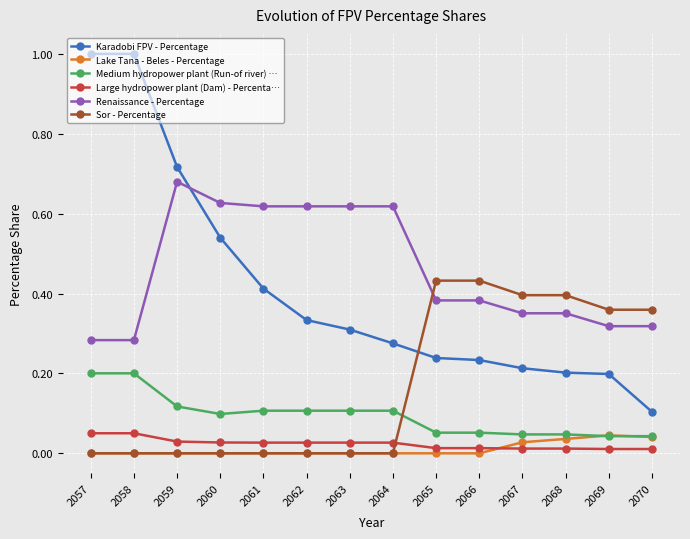

True or false: Sor - Percentage has a value of 0.2 at 2063.

False